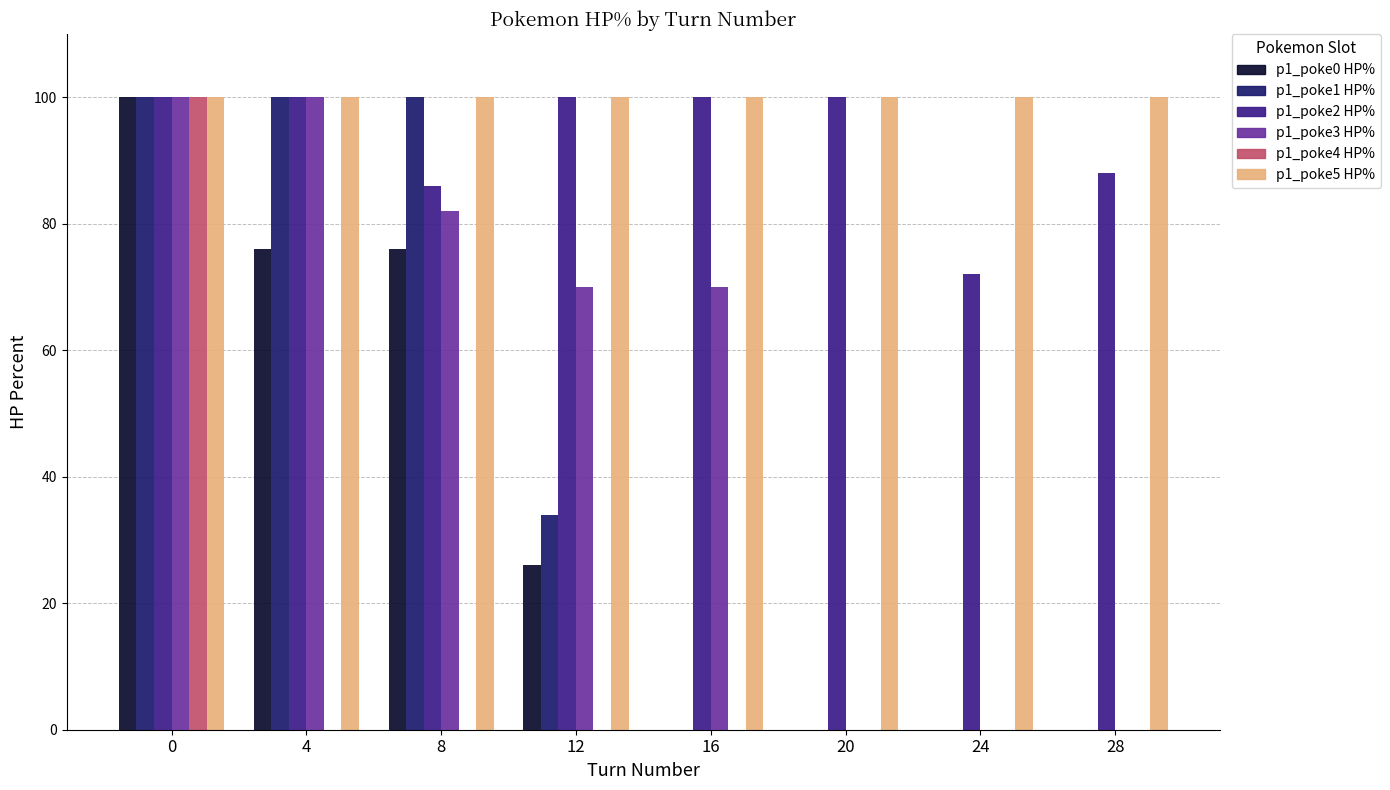

What is the total value across all series at 8?

444